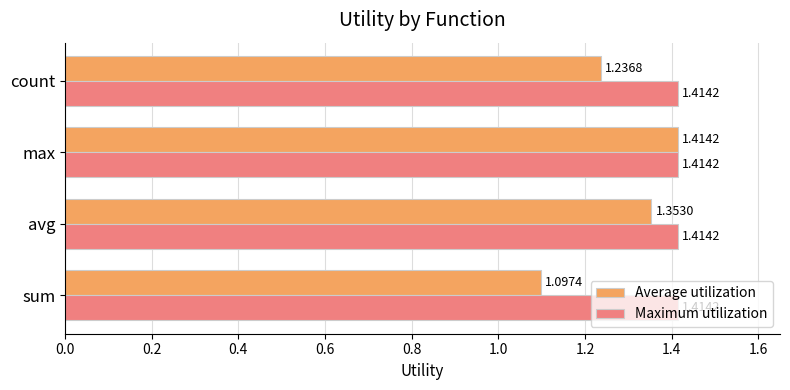

List the series in order of their overall mean, highest first.

Maximum utilization, Average utilization